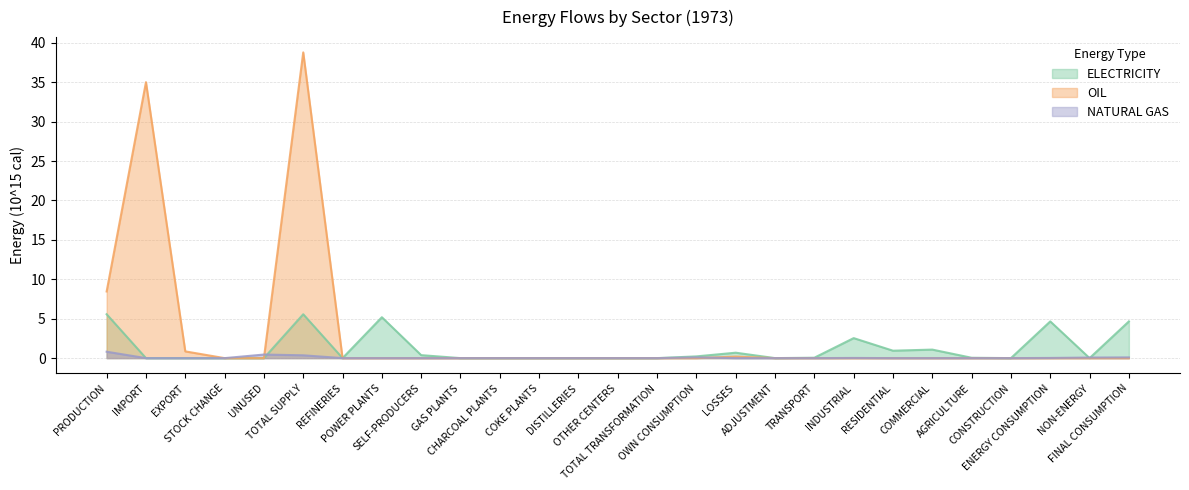

Which series has the widest spread of values?

OIL